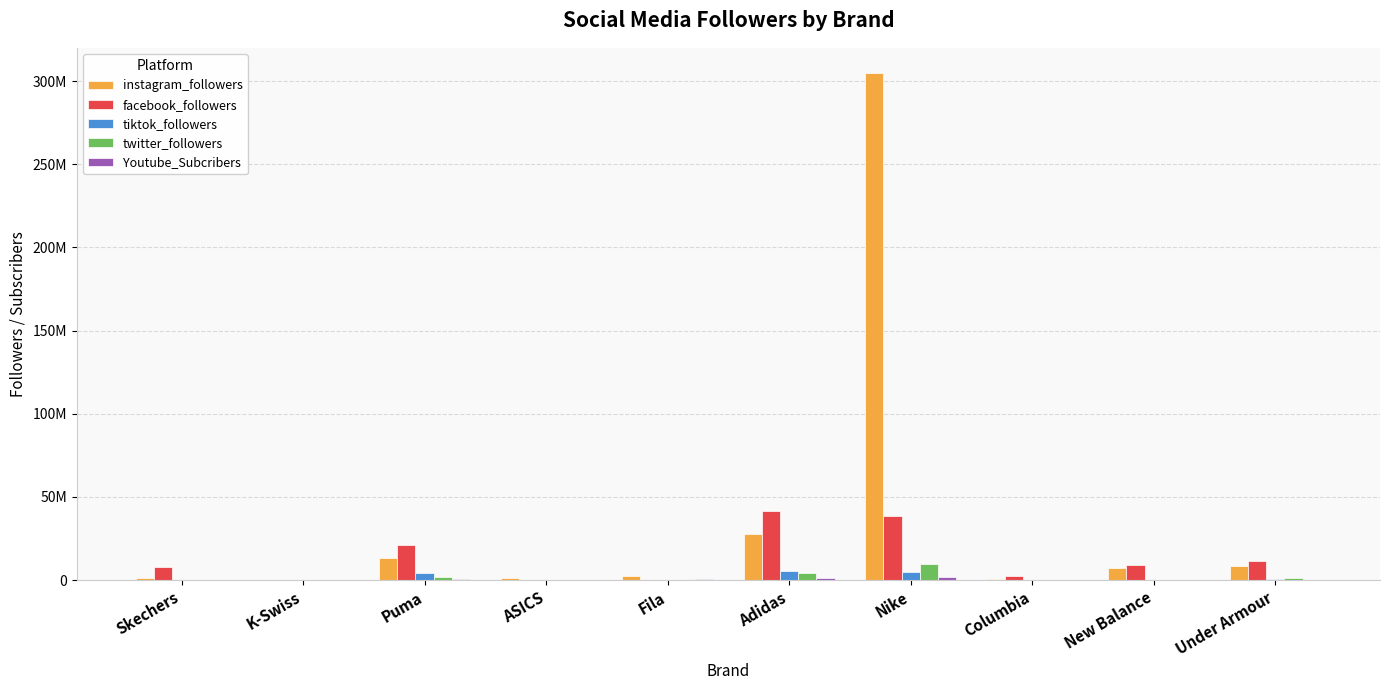

What is the difference between the tiktok_followers values at Fila and Columbia?

176600